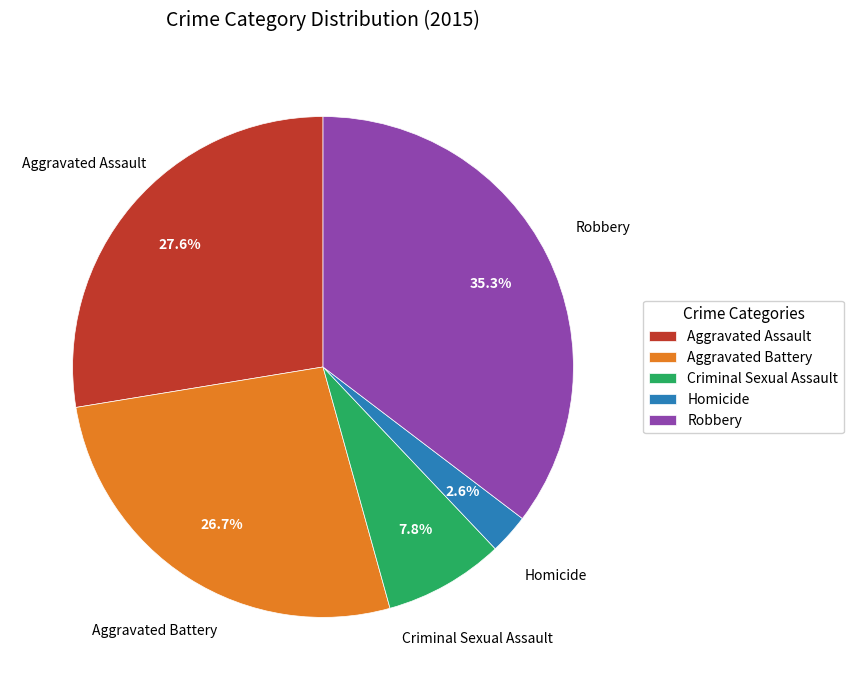

To the nearest percent, what is the difference between the largest and smallest slice percentages?

33%